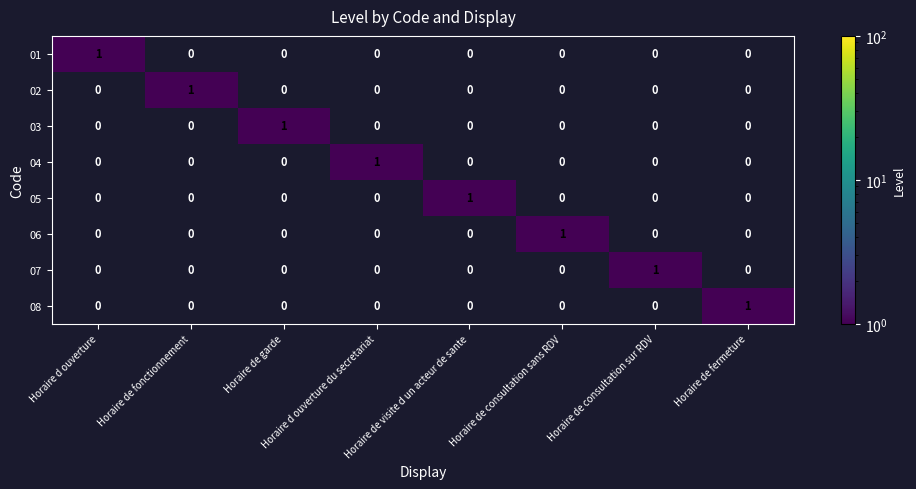

At how many categories does at least one series exceed 0?

8